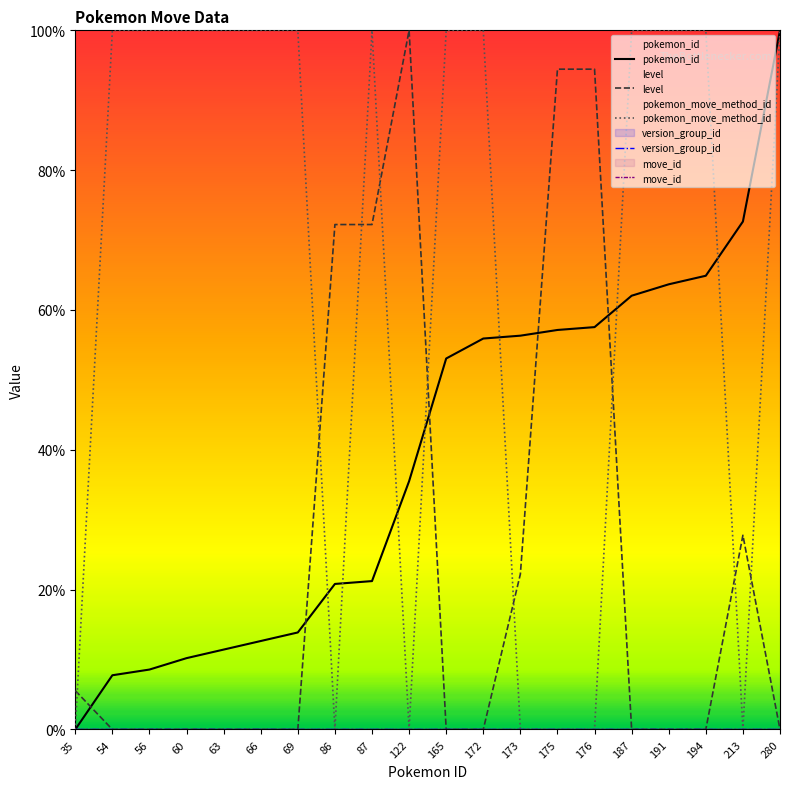

At how many categories does at least one series exceed 71?

18